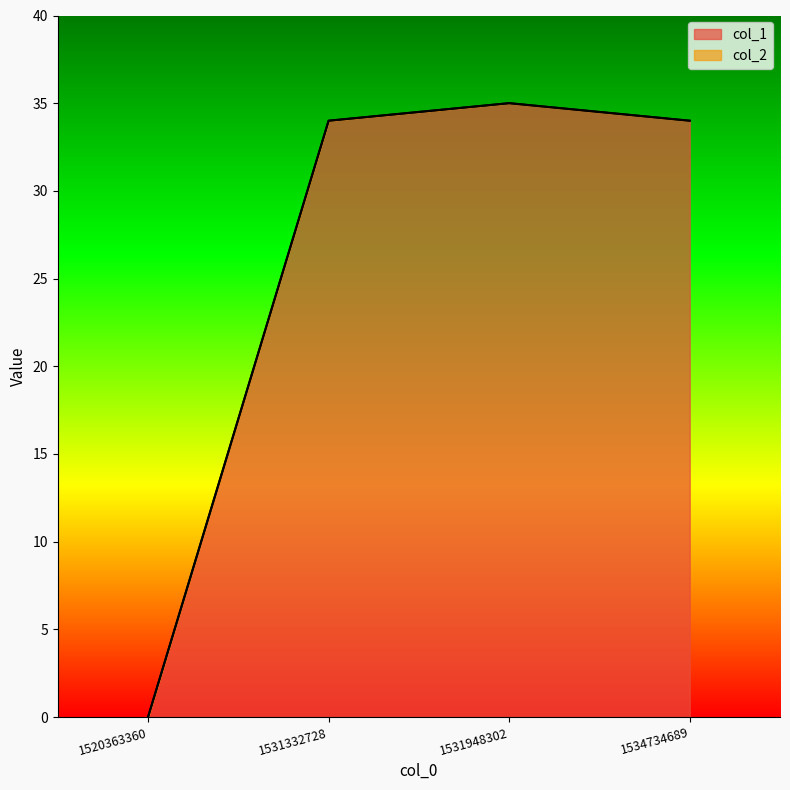

The chart shows a value of 34 at 1531332728. True or false?

True